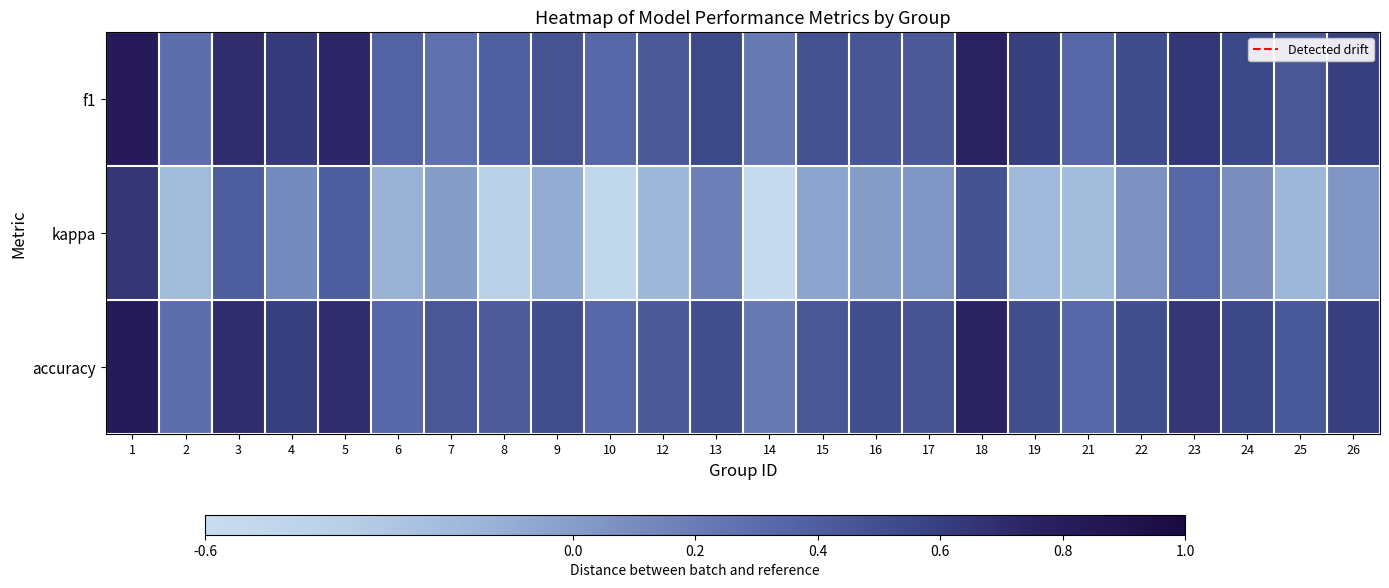

Reading left to right, what are all the values shown in this chart?

f1: 1=0.8	2=0.3	3=0.7	4=0.6	5=0.7	6=0.4	7=0.3	8=0.4	9=0.5	10=0.3	12=0.4	13=0.5	14=0.2	15=0.5	16=0.5	17=0.4	18=0.8	19=0.6	21=0.3	22=0.5	23=0.6	24=0.5	25=0.4	26=0.6
kappa: 1=0.6	2=-0.2	3=0.4	4=0.1	5=0.4	6=-0.1	7=0.0	8=-0.4	9=-0.1	10=-0.5	12=-0.2	13=0.2	14=-0.6	15=-0.0	16=0.0	17=0.0	18=0.5	19=-0.2	21=-0.2	22=0.1	23=0.3	24=0.1	25=-0.2	26=0.0
accuracy: 1=0.8	2=0.3	3=0.7	4=0.6	5=0.7	6=0.3	7=0.4	8=0.4	9=0.5	10=0.3	12=0.4	13=0.5	14=0.2	15=0.4	16=0.5	17=0.5	18=0.8	19=0.5	21=0.3	22=0.5	23=0.6	24=0.5	25=0.4	26=0.6